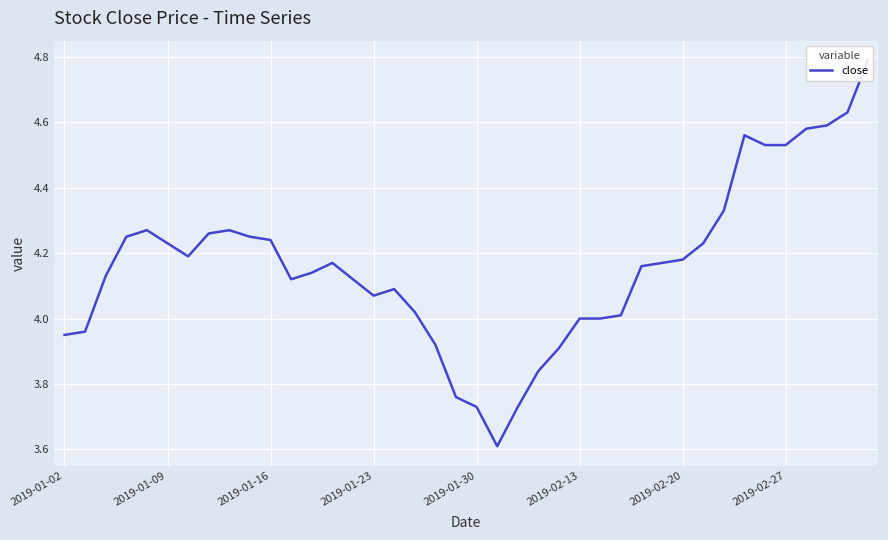

How many data points are less than 4?

9